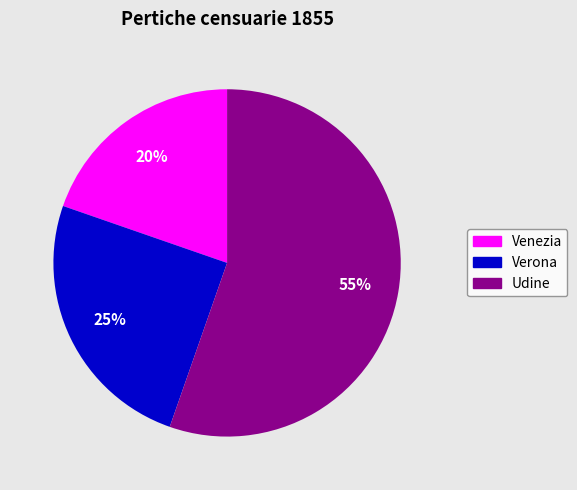

Between Verona and Venezia, which is larger?

Verona